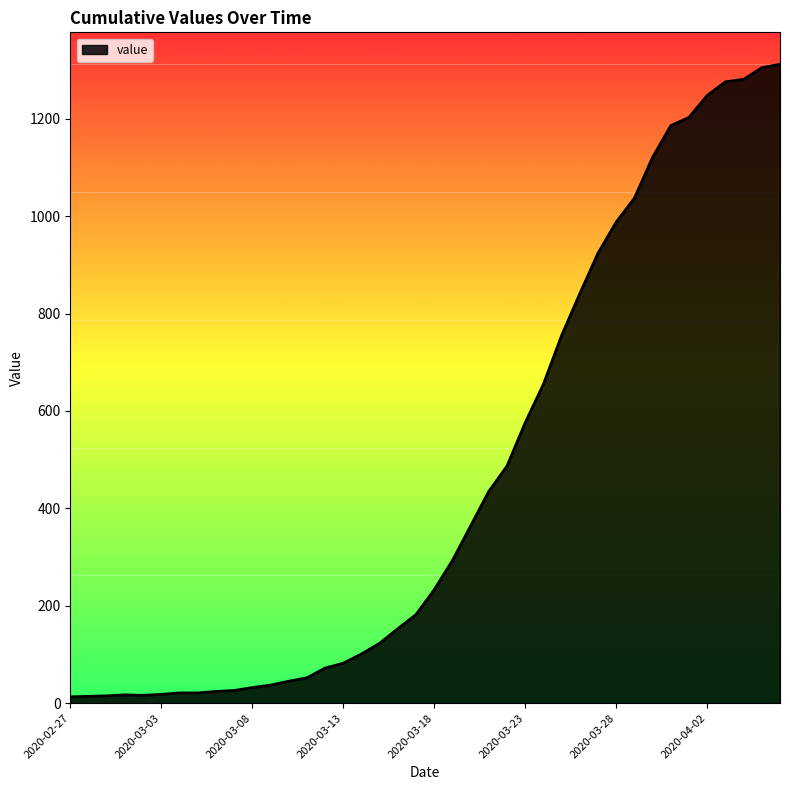

List the labels in order of value, largest first.

2020-04-06, 2020-04-05, 2020-04-04, 2020-04-03, 2020-04-02, 2020-04-01, 2020-03-31, 2020-03-30, 2020-03-29, 2020-03-28, 2020-03-27, 2020-03-26, 2020-03-25, 2020-03-24, 2020-03-23, 2020-03-22, 2020-03-21, 2020-03-20, 2020-03-19, 2020-03-18, 2020-03-17, 2020-03-16, 2020-03-15, 2020-03-14, 2020-03-13, 2020-03-12, 2020-03-11, 2020-03-10, 2020-03-09, 2020-03-08, 2020-03-07, 2020-03-06, 2020-03-04, 2020-03-05, 2020-03-03, 2020-03-01, 2020-03-02, 2020-02-29, 2020-02-28, 2020-02-27